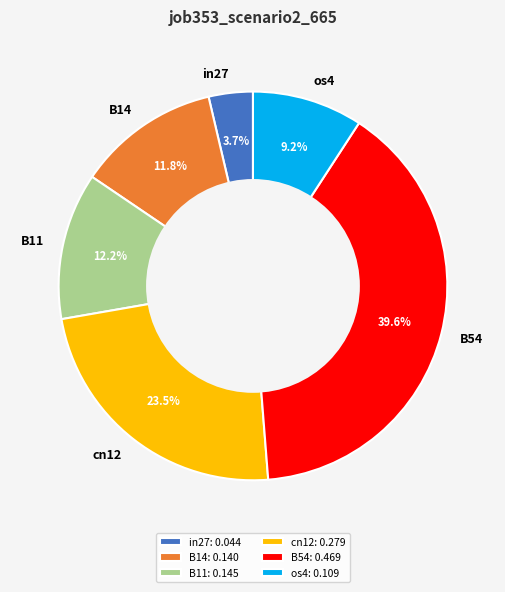

How many segments does this pie chart have?

6